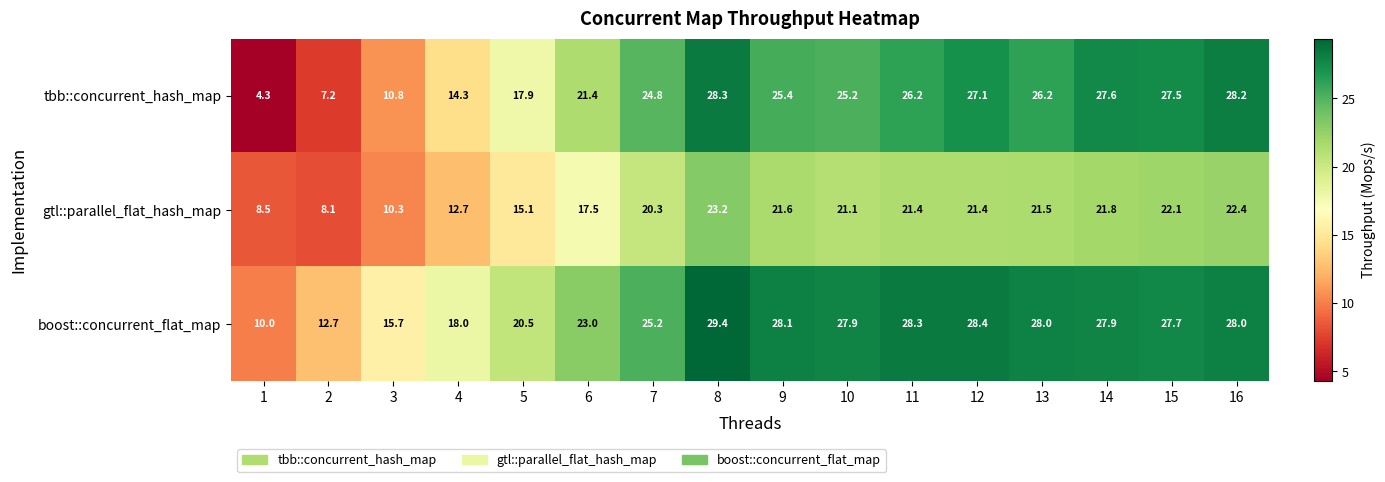

List the series in order of their overall mean, lowest first.

gtl::parallel_flat_hash_map, tbb::concurrent_hash_map, boost::concurrent_flat_map